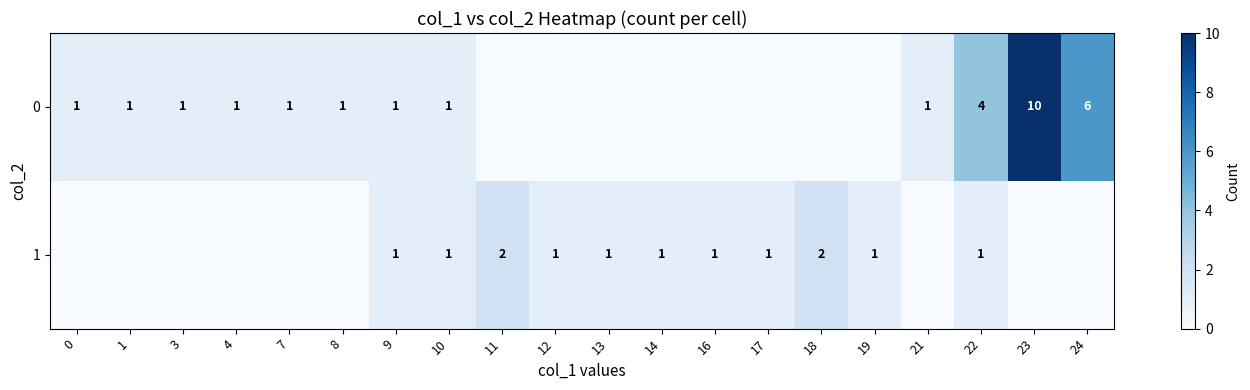

Is the value of 1 at 19 greater than the value of 0 at 23?

No